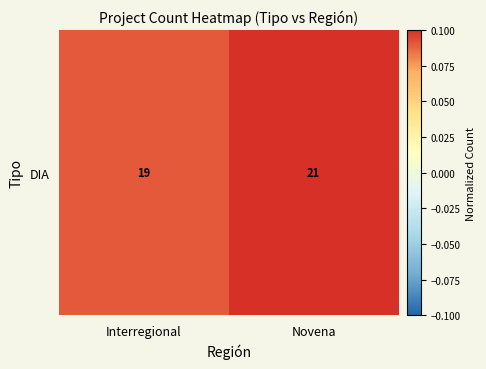

What is the smallest value displayed?

0.1